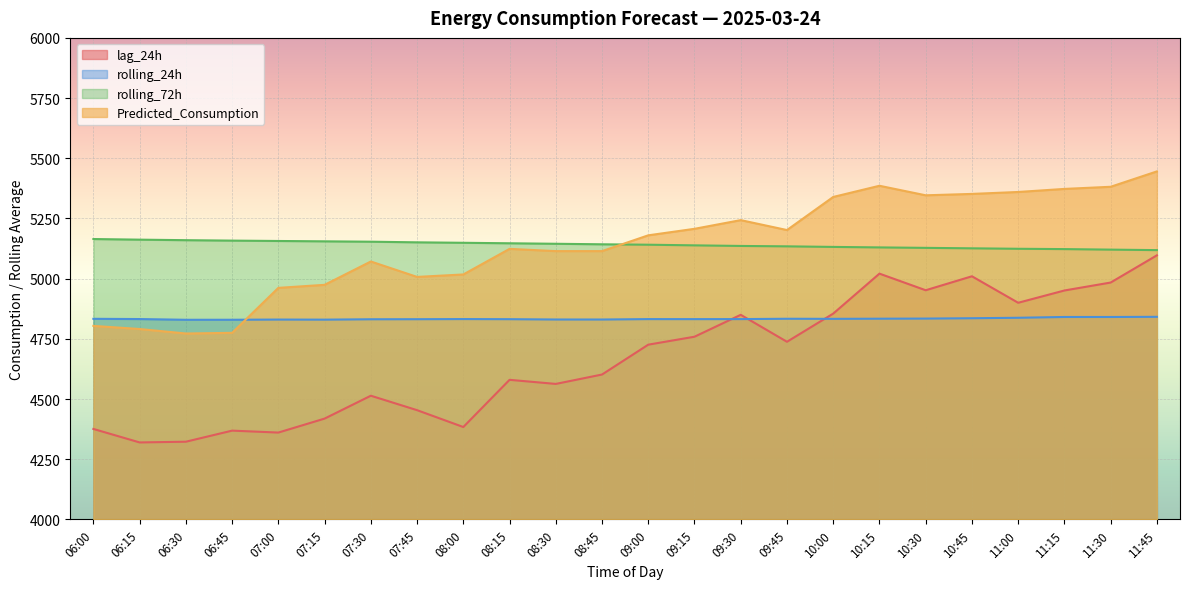

What is the spread (max minus min) of values at 09:15?

448.1